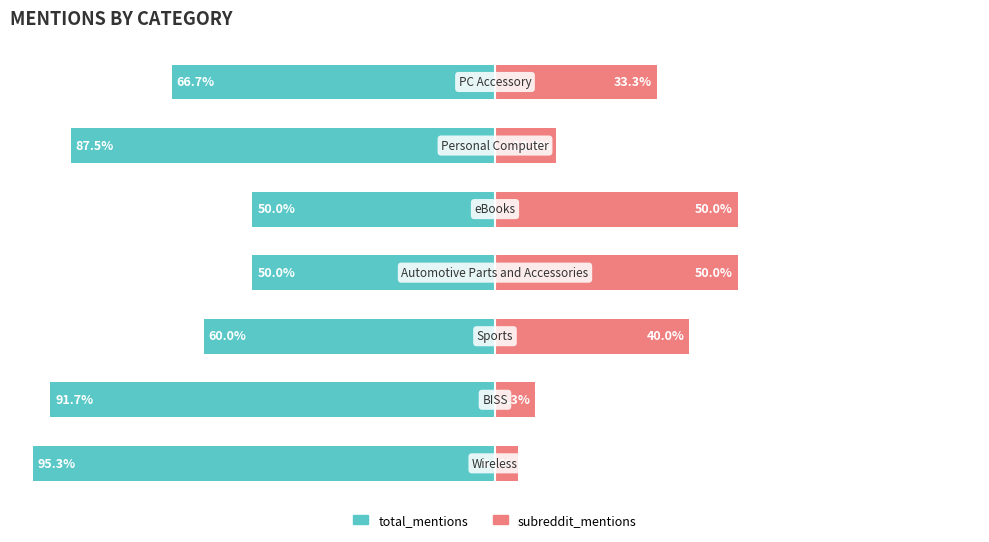

The total_mentions series shows -39.1 at 1. True or false?

False